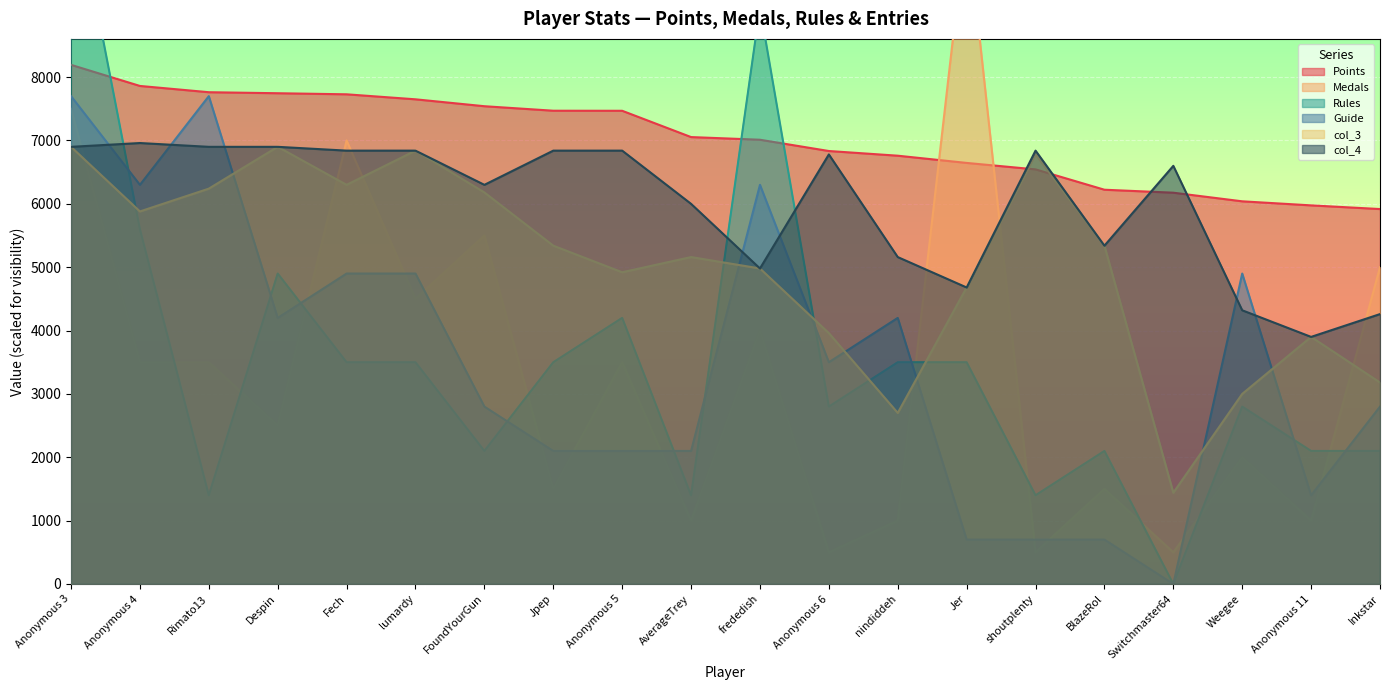

At which category does col_4 reach its first local peak?

Anonymous 4